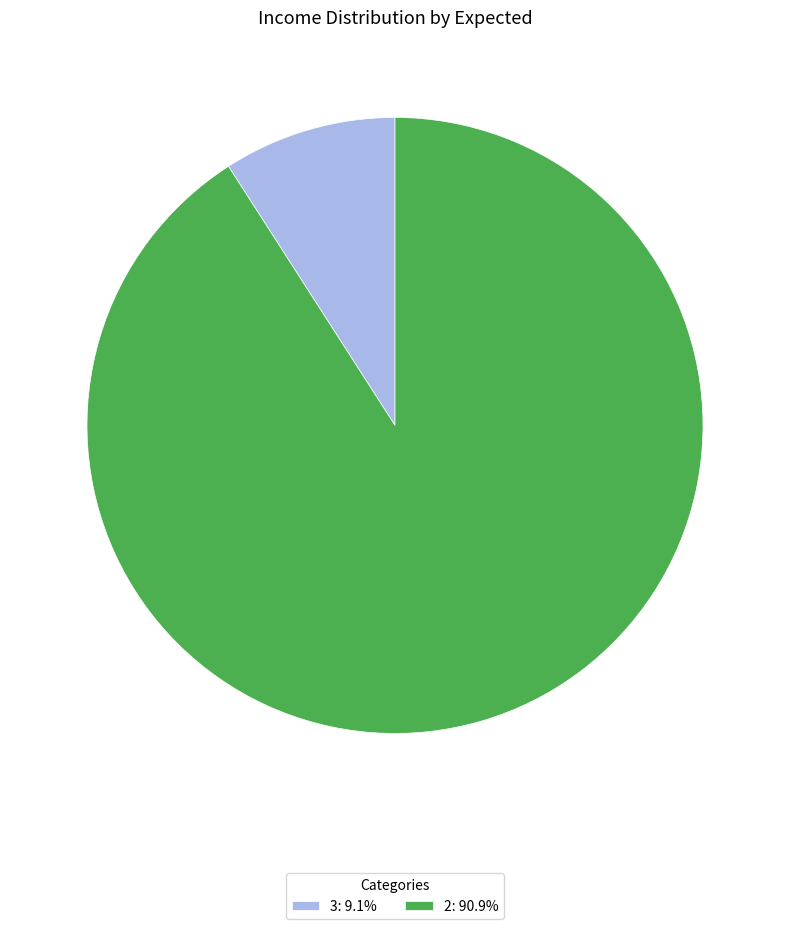

Does 3 account for over 50% of the chart?

No